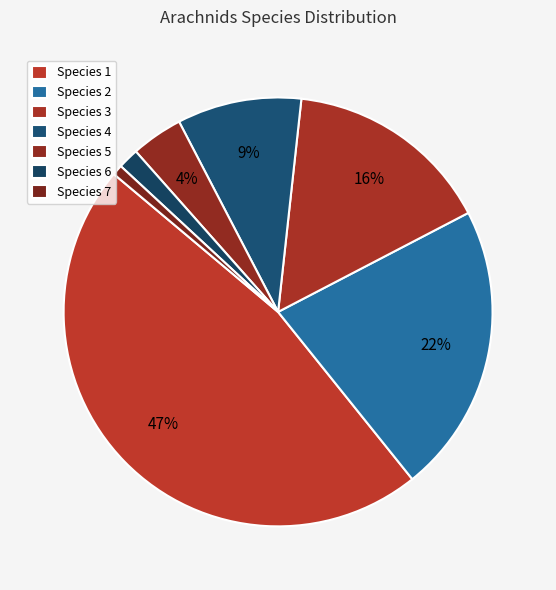

Which slice is the largest?

Species 1